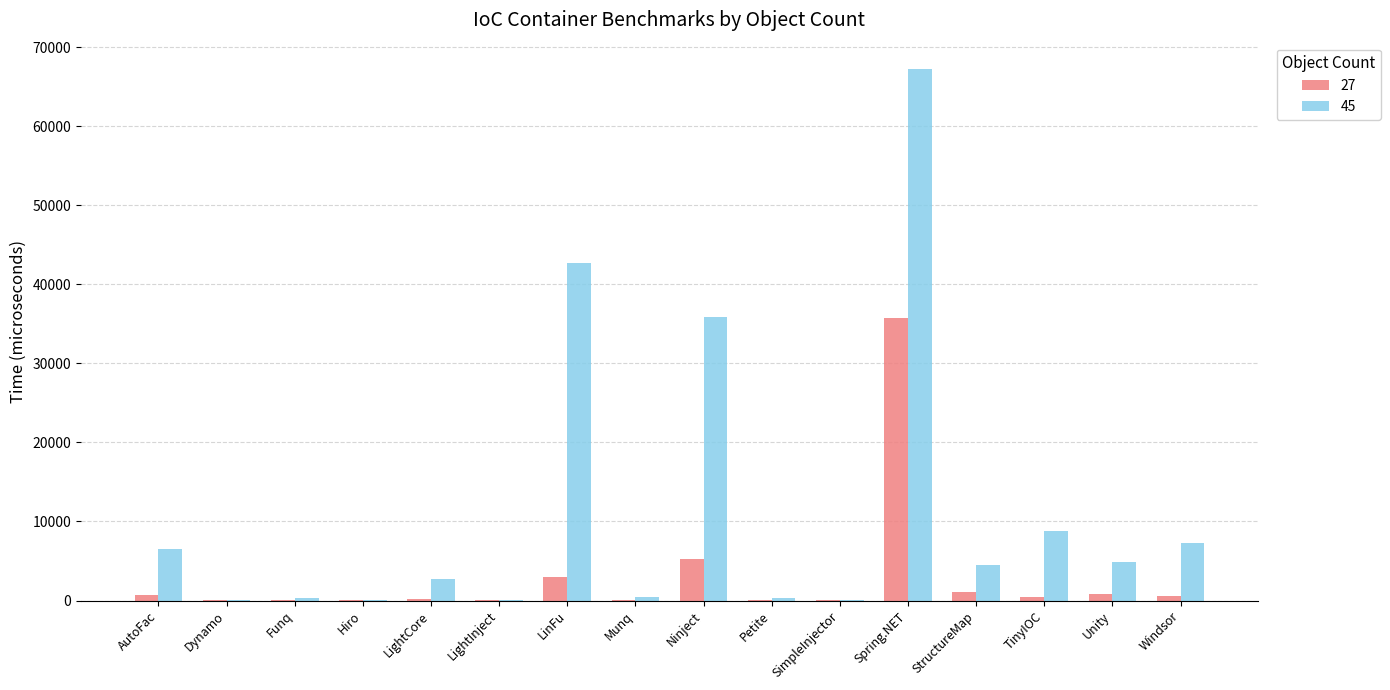

Which category has the highest value across all series?

Spring.NET